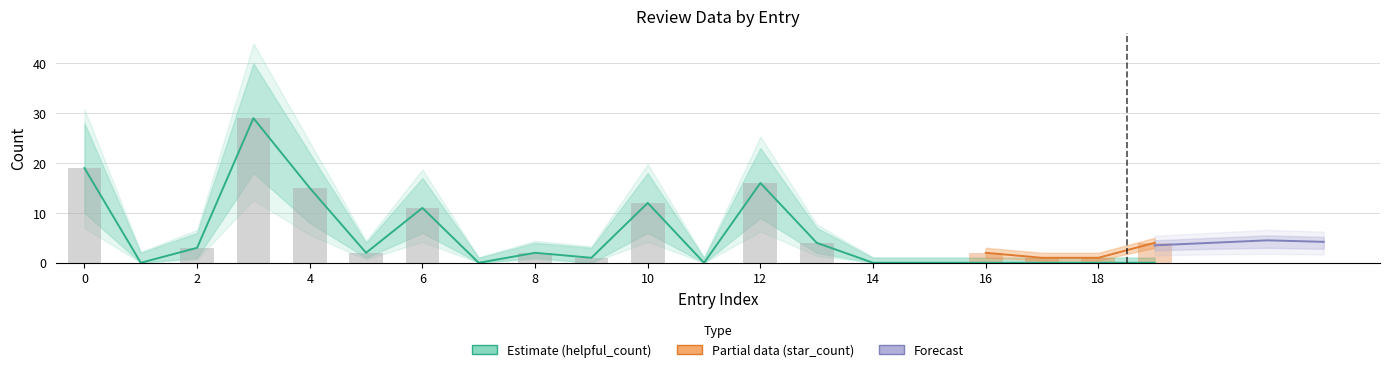

What is the sum of all values?

114